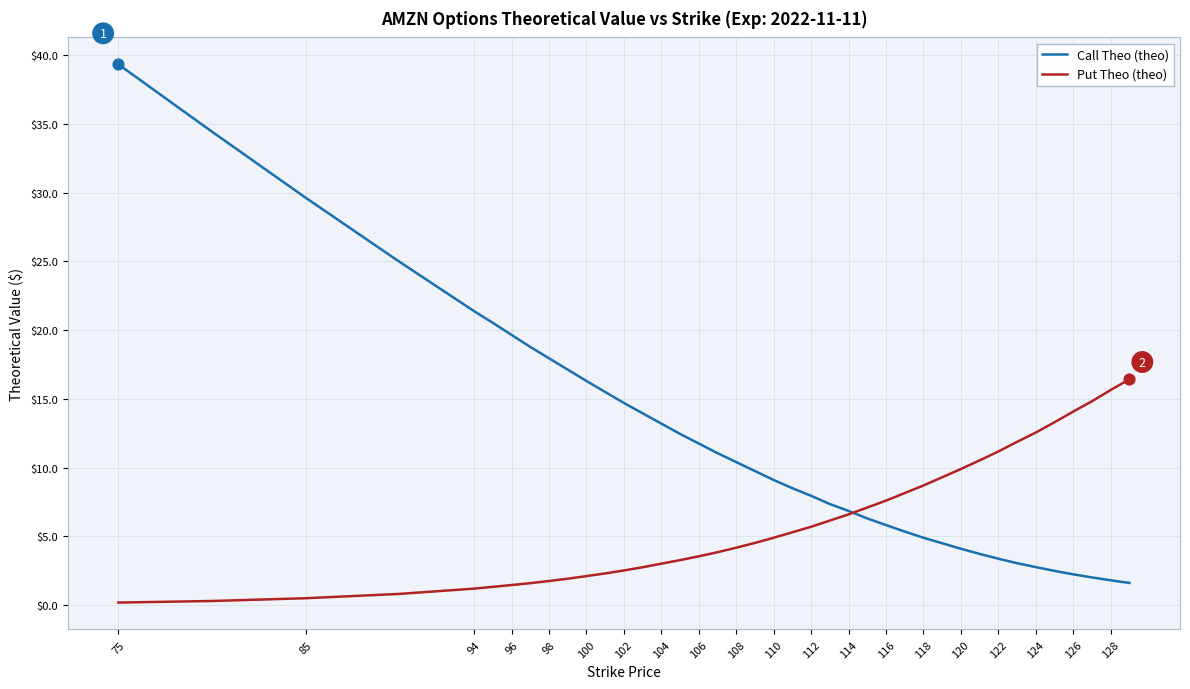

At how many categories does at least one series exceed 34?

2